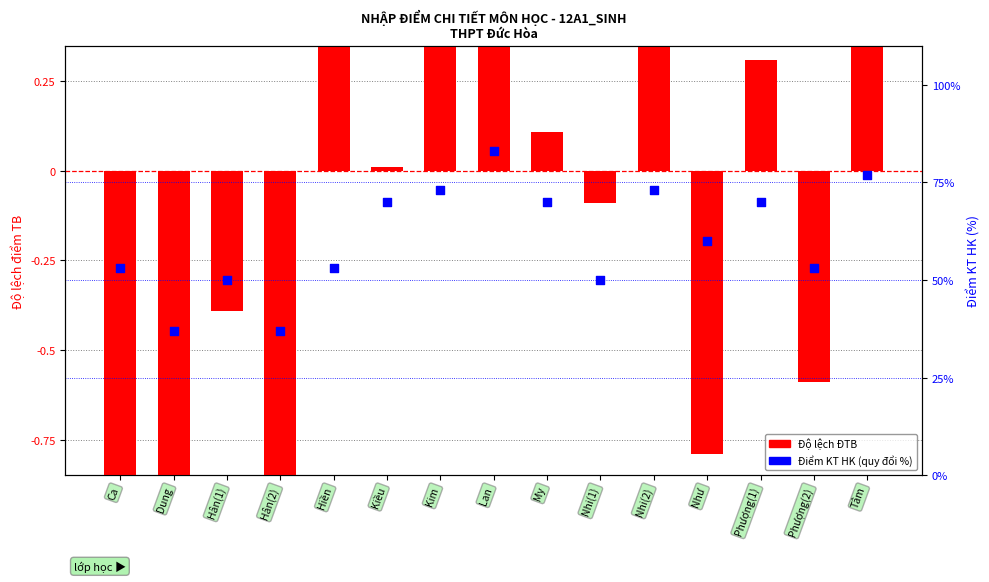

Which series contains the lowest Y value?

Độ lệch ĐTB